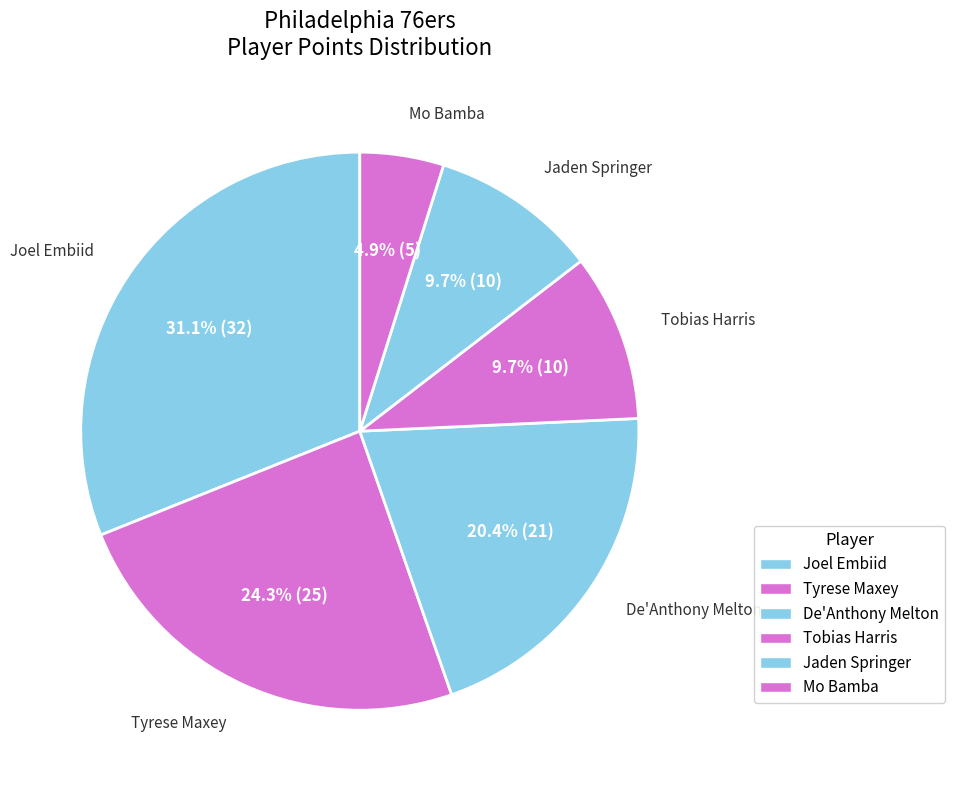

Do Tobias Harris and Jaden Springer together represent more than half of the pie?

No